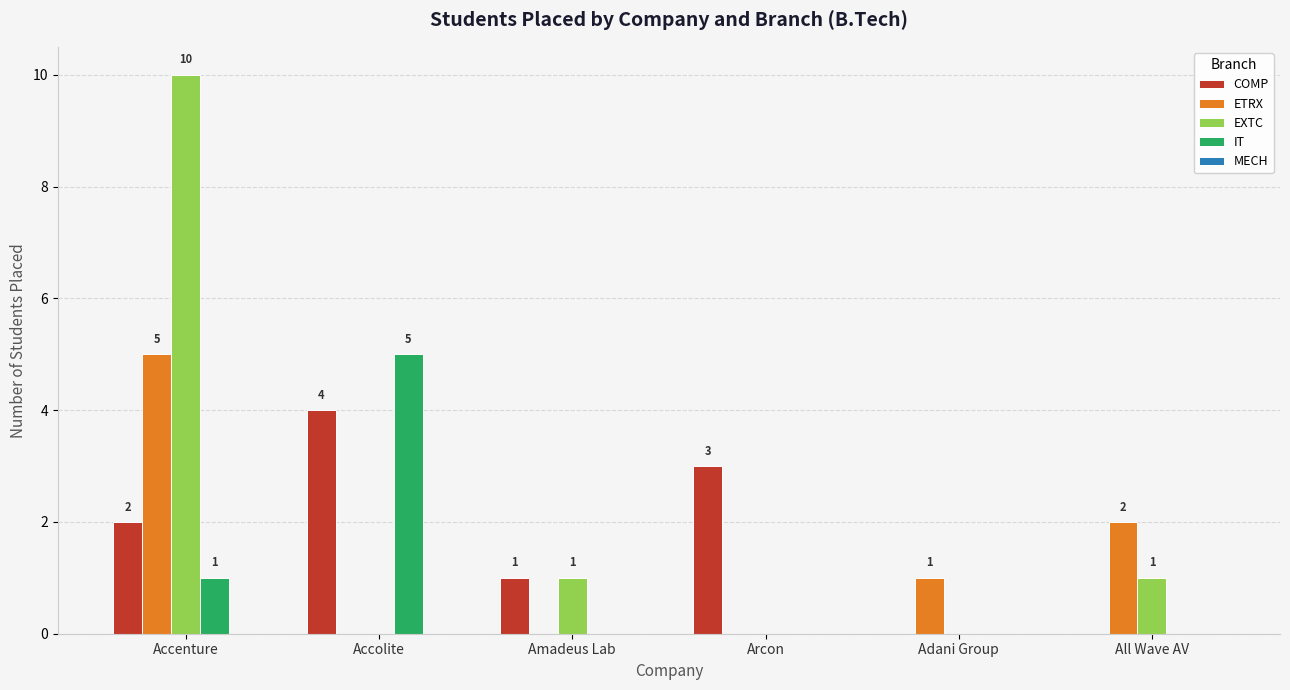

How many EXTC values are between 0 and 1?

5